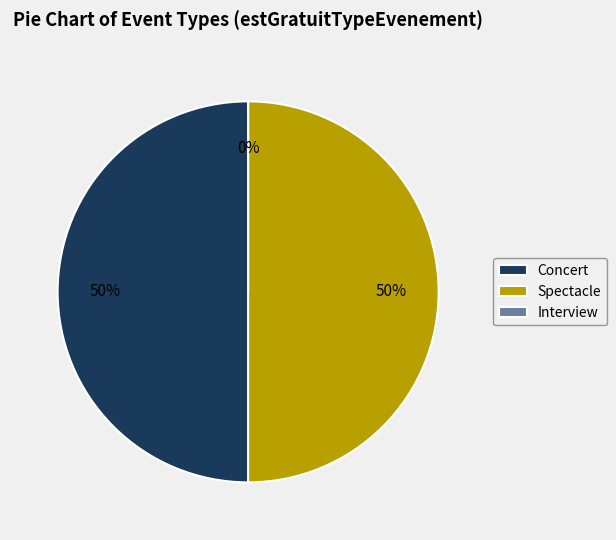

Rank the categories by value from highest to lowest.

Concert, Spectacle, Interview